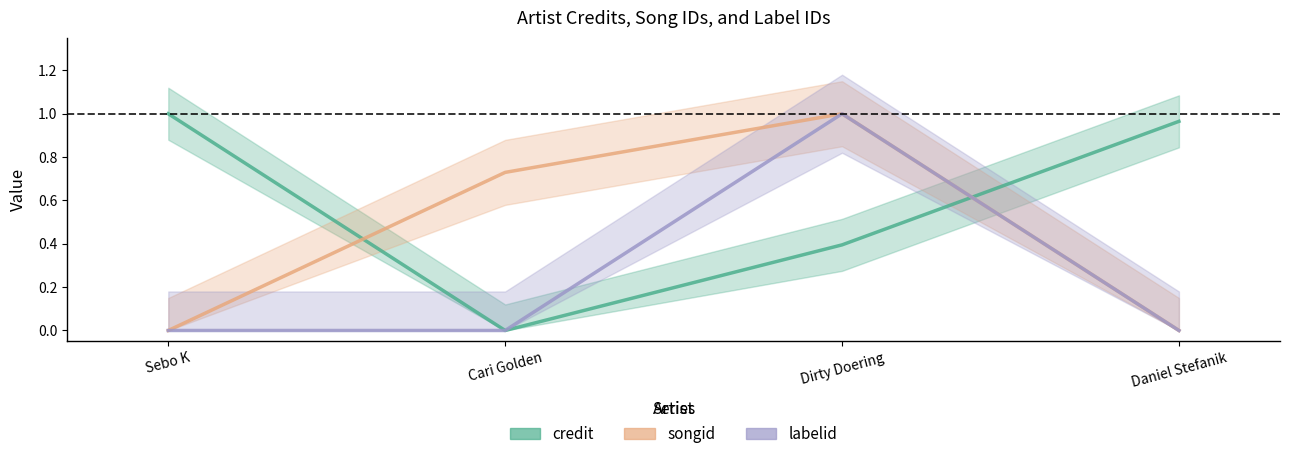

Is it true that credit equals 0.1 at Dirty Doering?

False